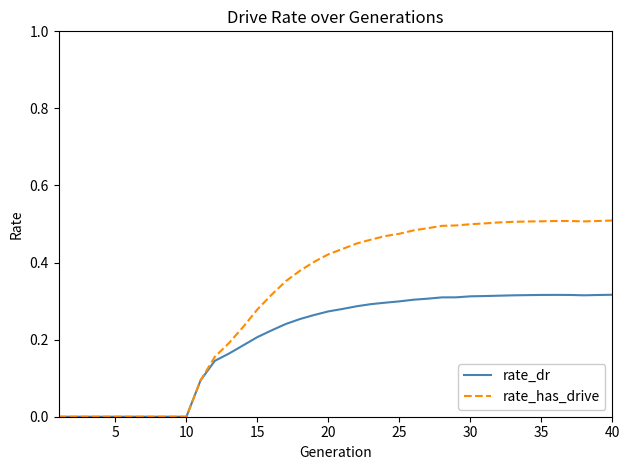

Which series has the largest total across all categories?

rate_has_drive